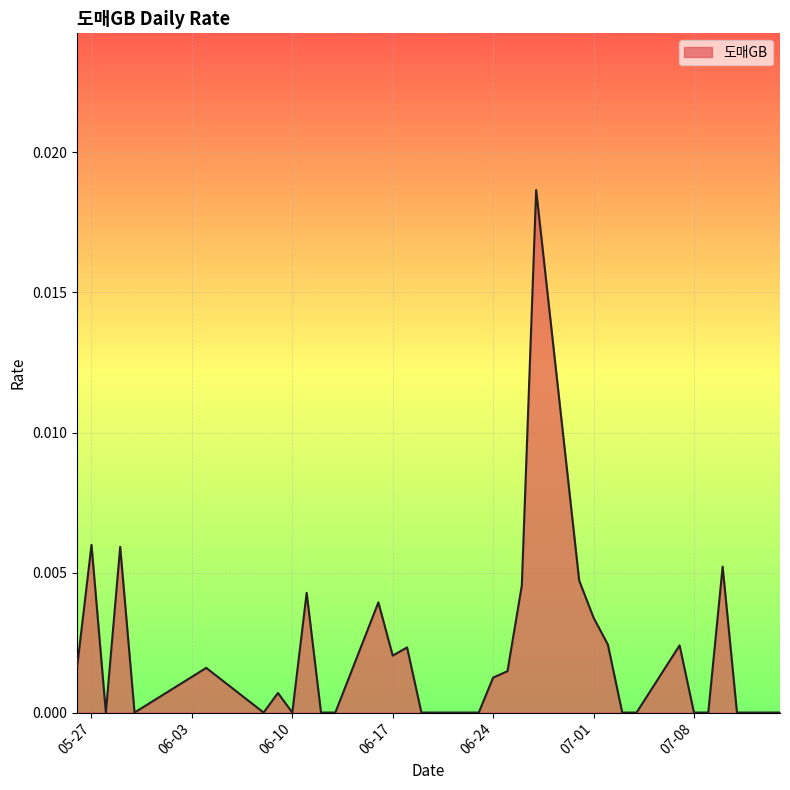

Does the chart display data point markers on the line(s)?

No